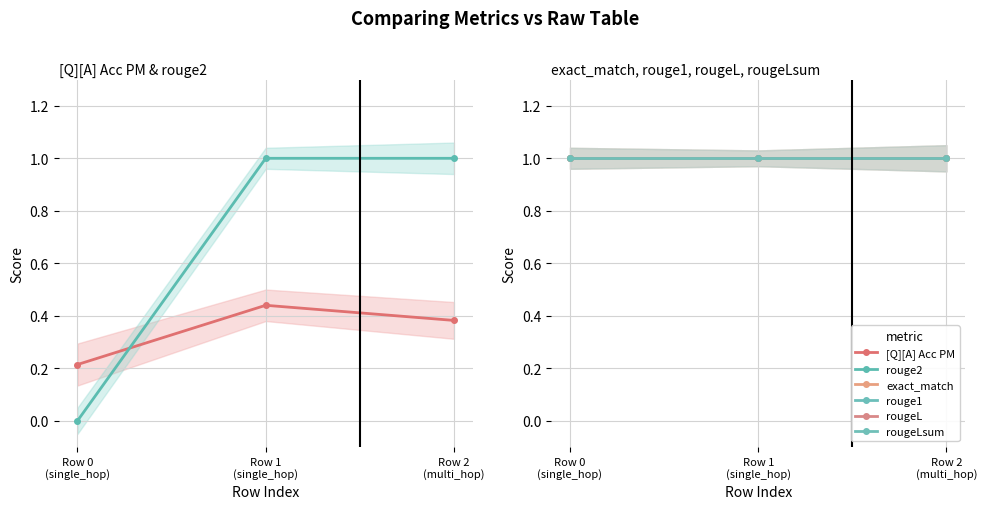

The value of rouge1 at Row 2
(multi_hop) is 0.5. True or false?

False